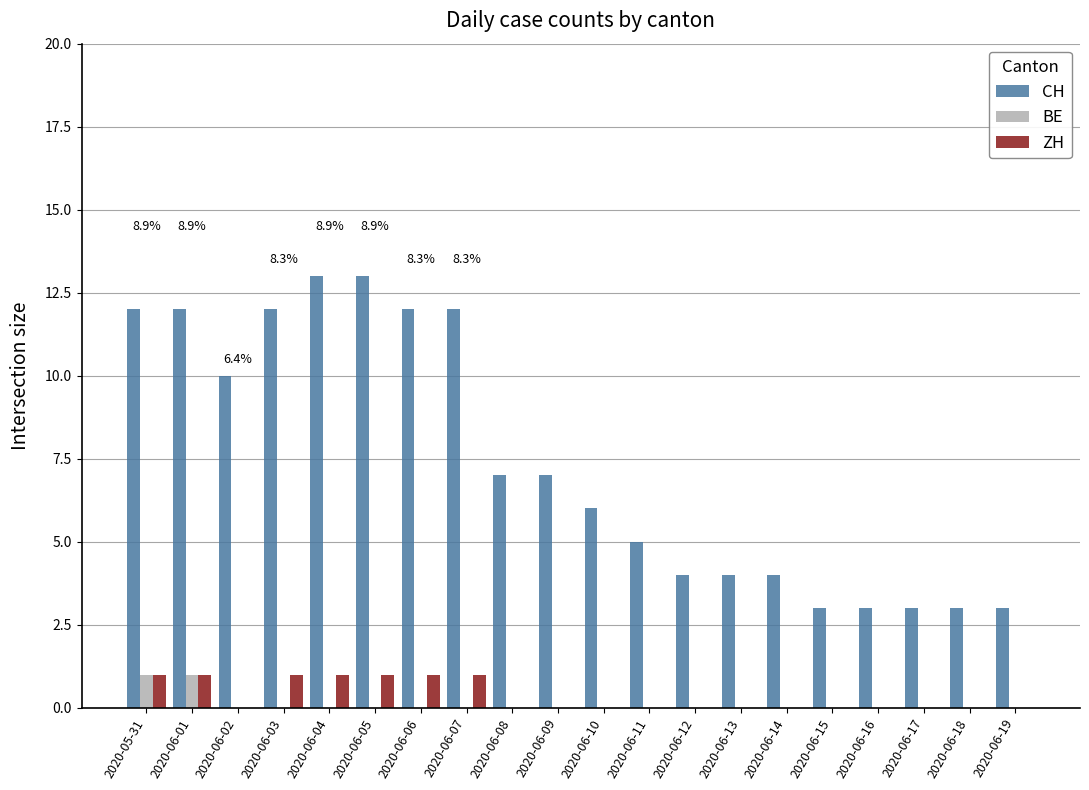

What is the sum of all CH values?

148